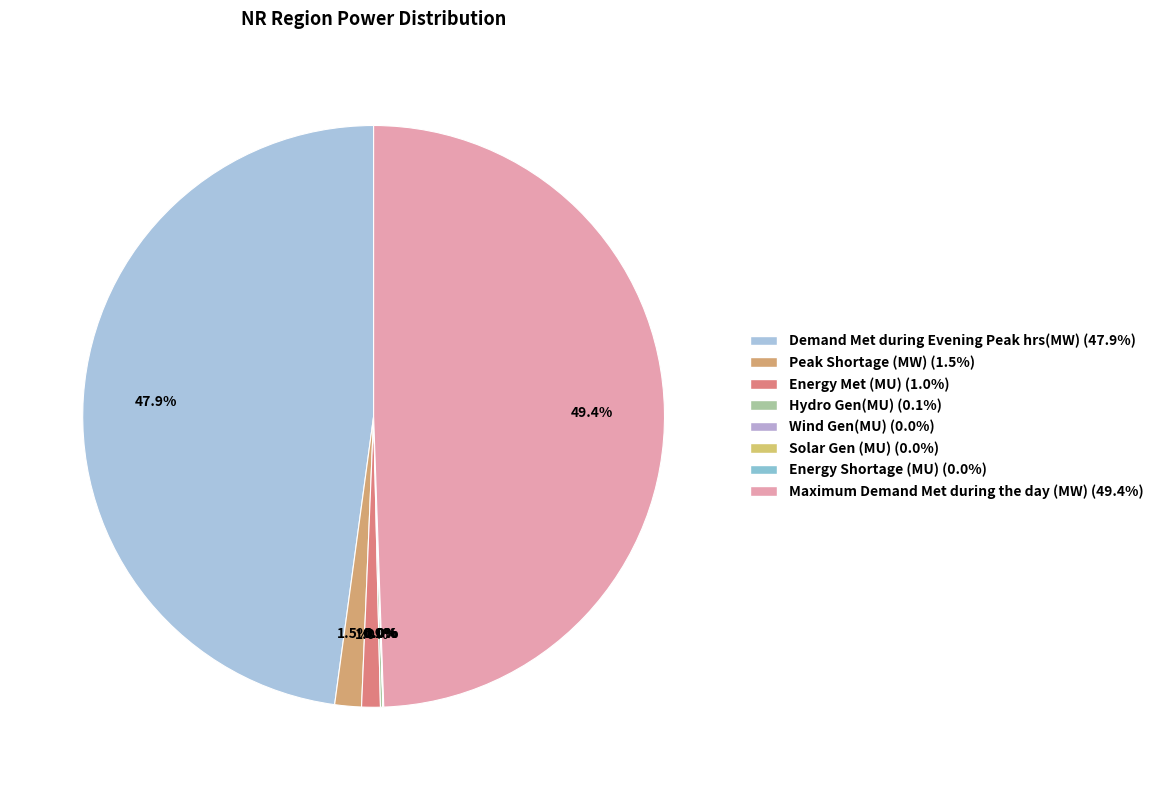

Is the sum of Solar Gen (MU) and Demand Met during Evening Peak hrs(MW) greater than half?

No